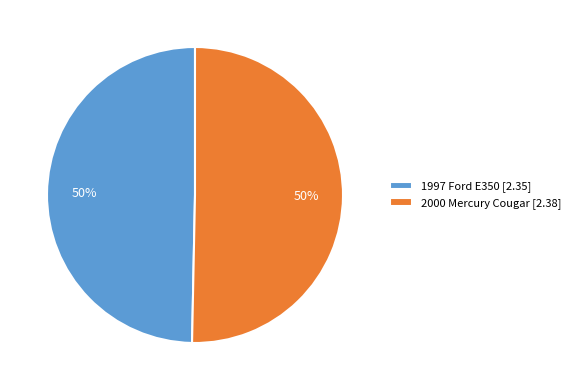

Which has a higher value, 2000 or 1997?

2000